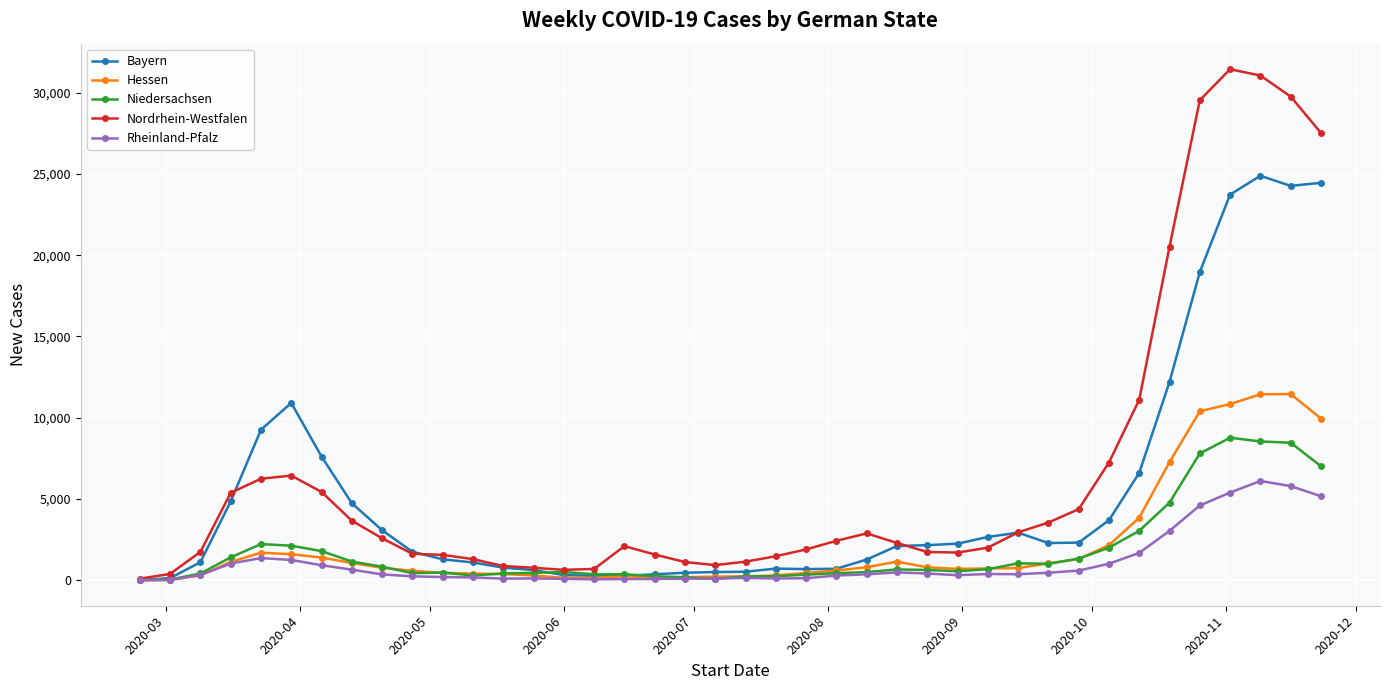

Which series has the largest range (max minus min)?

Nordrhein-Westfalen